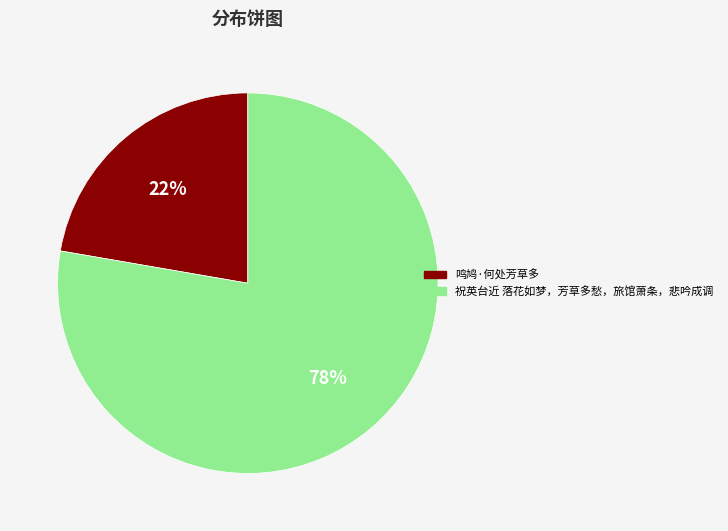

Is 鸣鸠·何处芳草多 the majority of the pie?

No